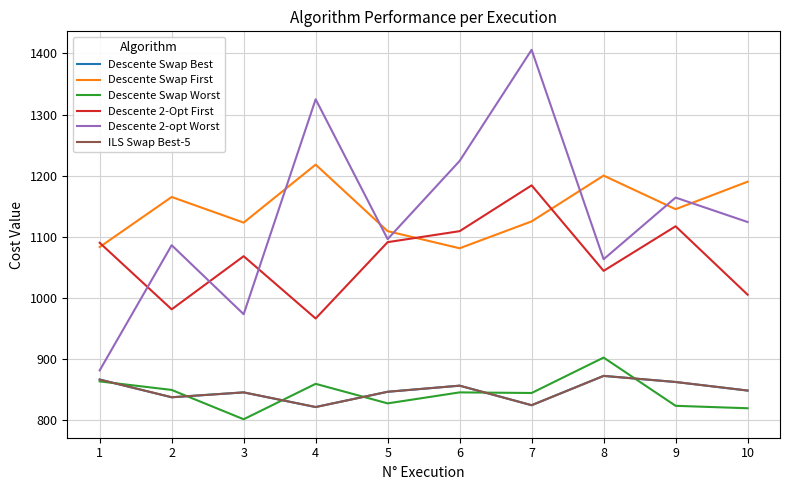

Does the chart display data point markers on the line(s)?

No